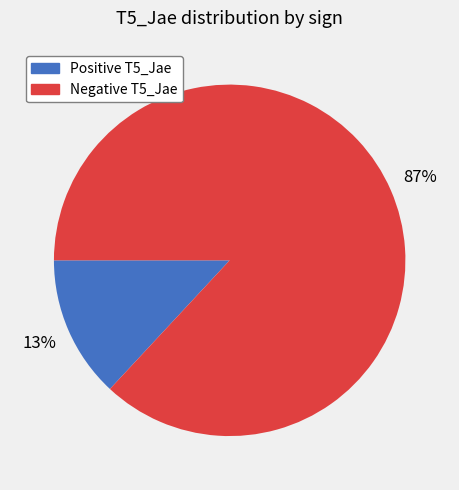

Count the number of slices in the pie.

2